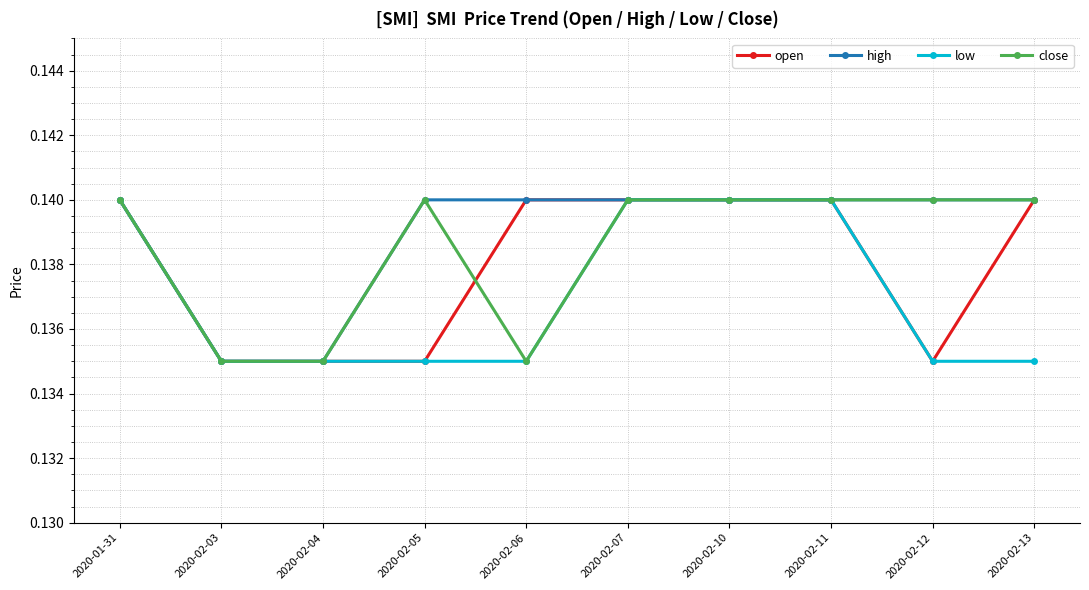

What is the sum of the high values at 2020-02-11 and 2020-02-10?

0.3